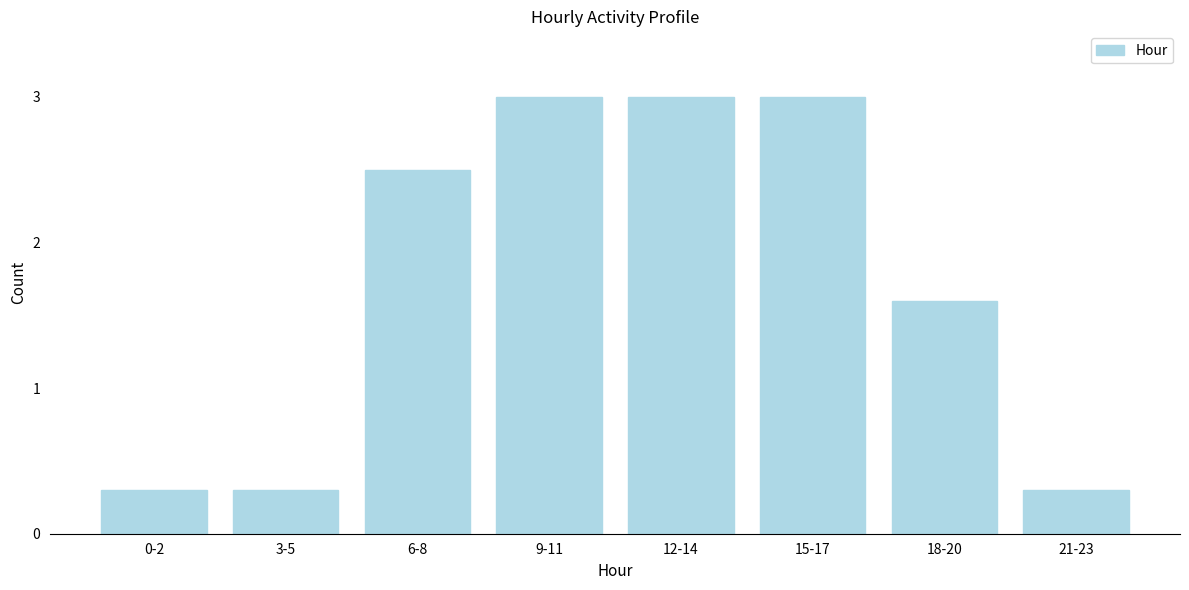

Reading left to right, extract all data points from this chart.

0.3	0.3	2.5	3.0	3.0	3.0	1.6	0.3